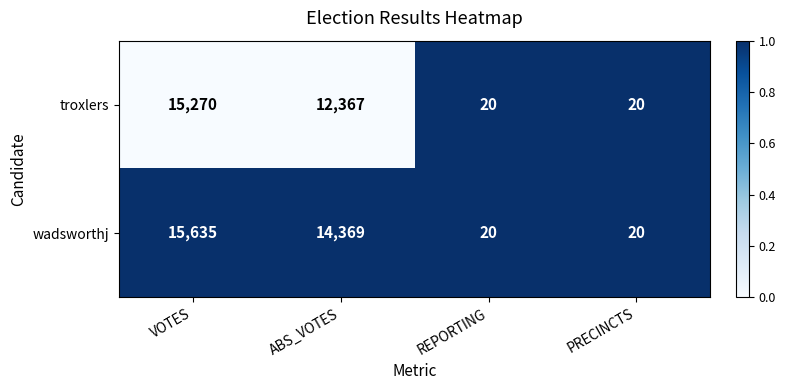

Which category has the highest value across all series?

VOTES